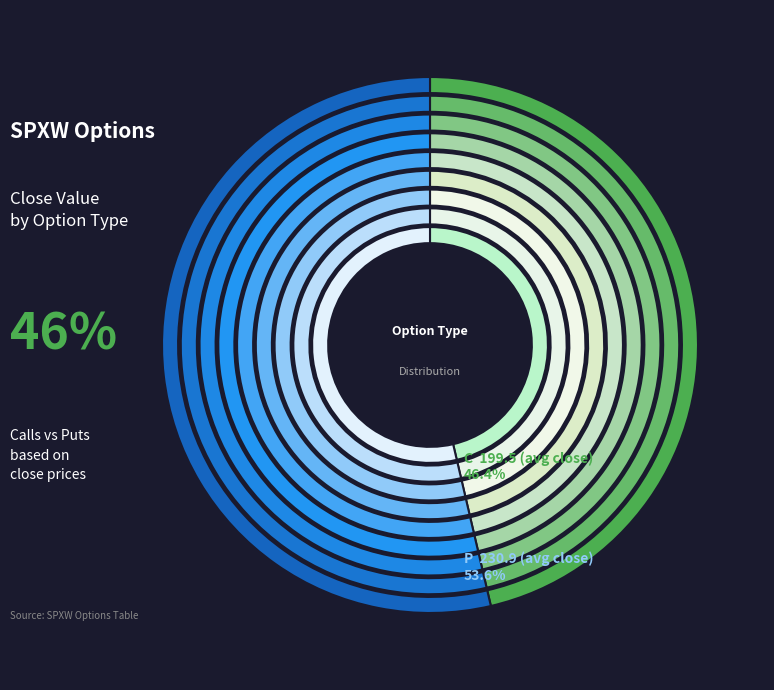

How many slices are in this pie chart?

2